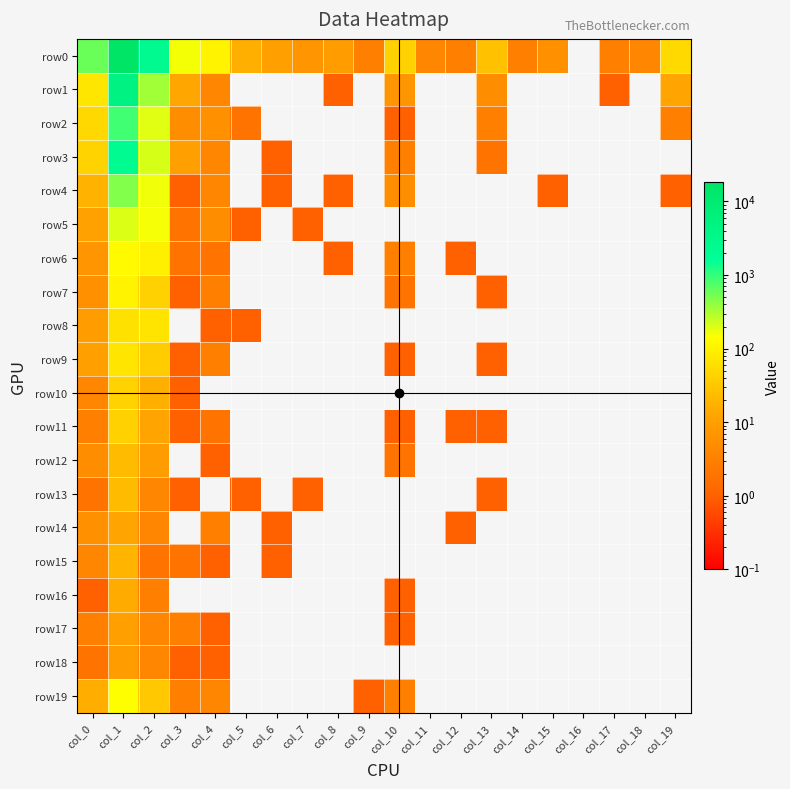

Count the number of data series in this chart.

20